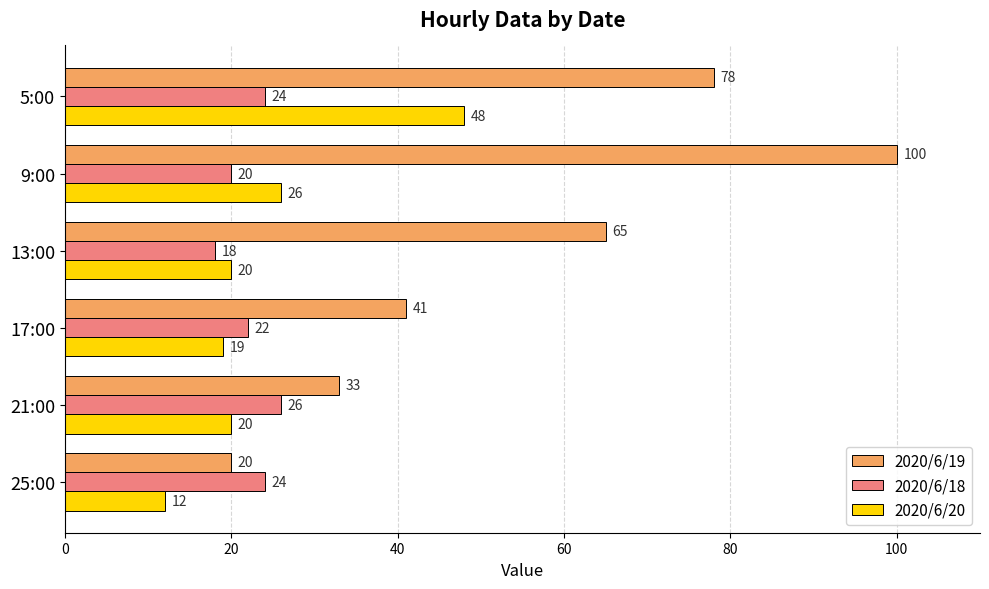

How many 2020/6/19 values are between 33 and 78?

4